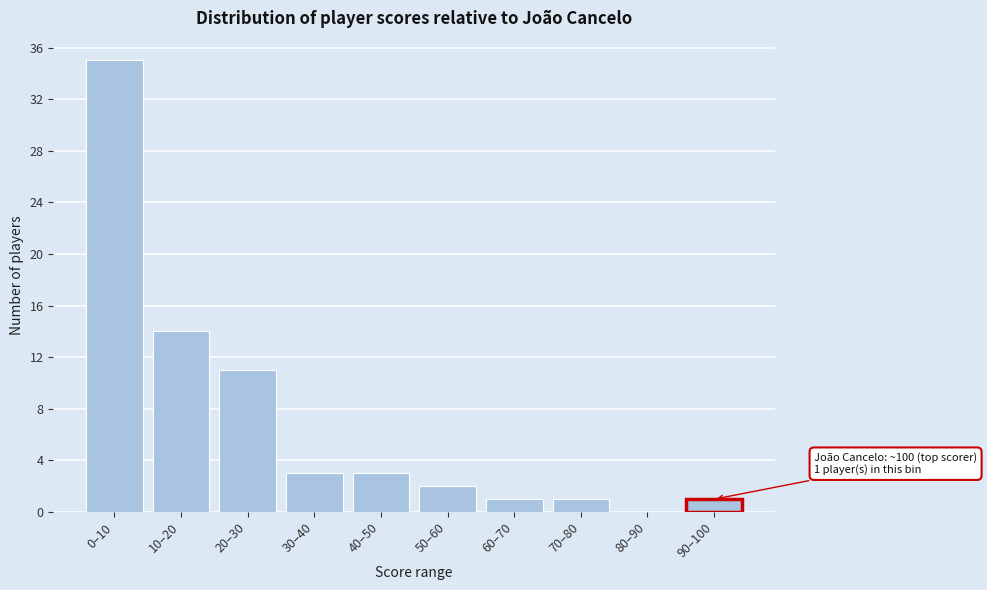

Reading left to right, transcribe all the data shown in this chart.

0–10=35	10–20=14	20–30=11	30–40=3	40–50=3	50–60=2	60–70=1	70–80=1	80–90=0	90–100=1